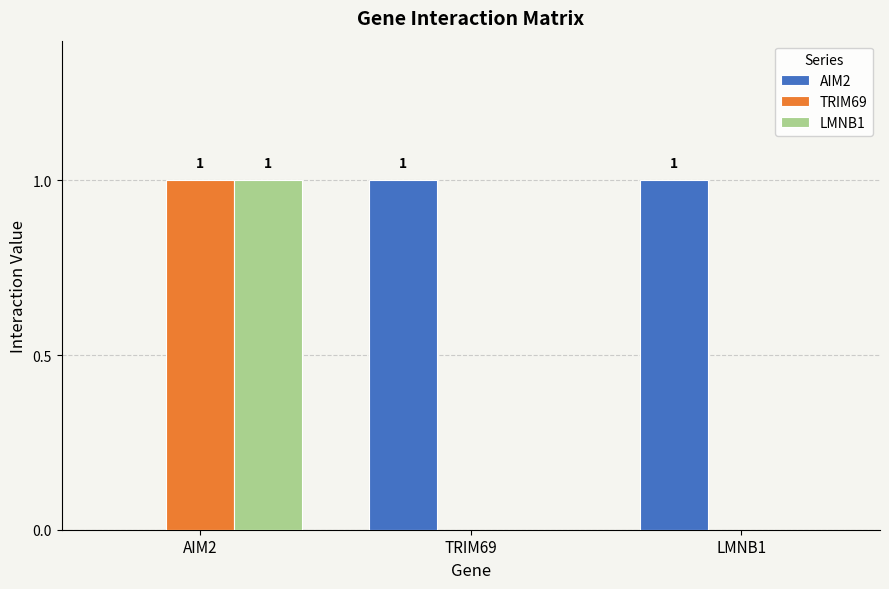

Count the AIM2 values in the range 0 to 1.

3